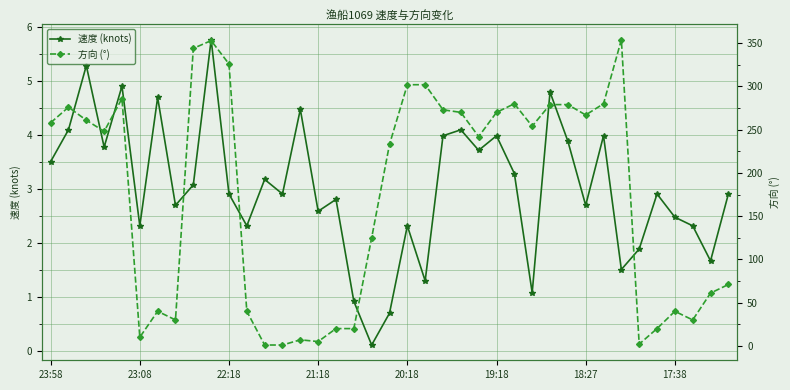

What is the maximum value for 速度 (knots)?

5.8